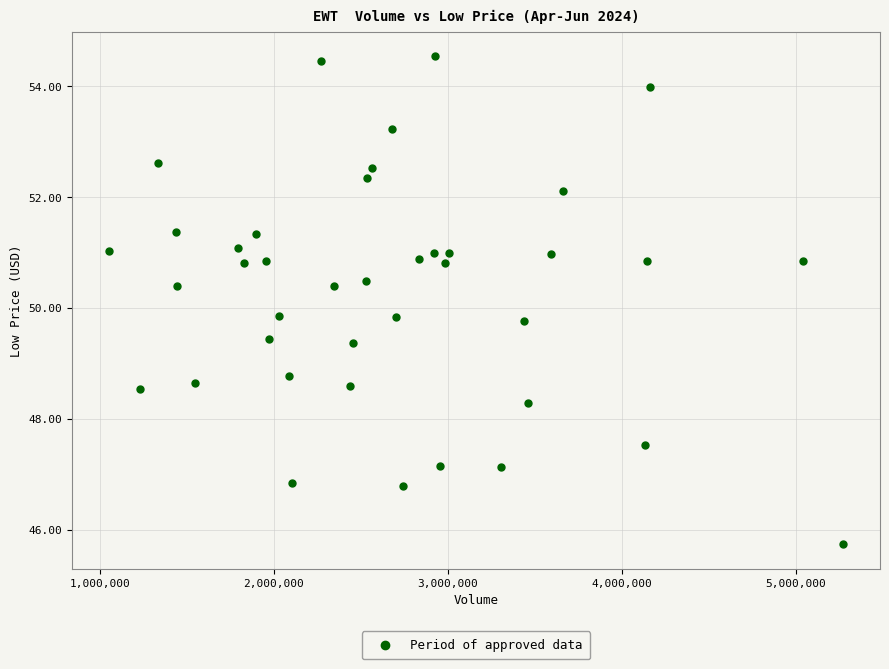

What is the range of Y values (max minus min)?

8.8